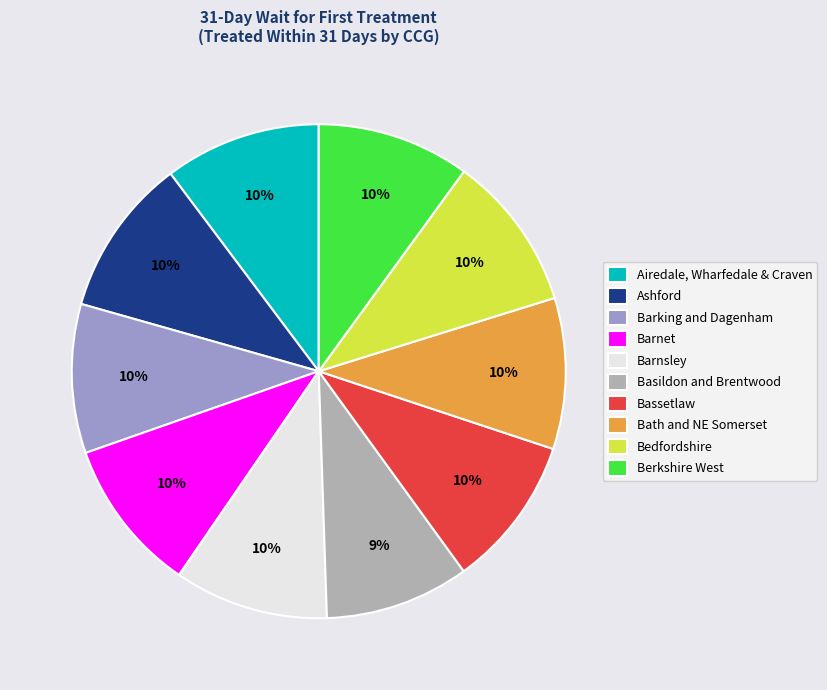

How many slices are in this pie chart?

10